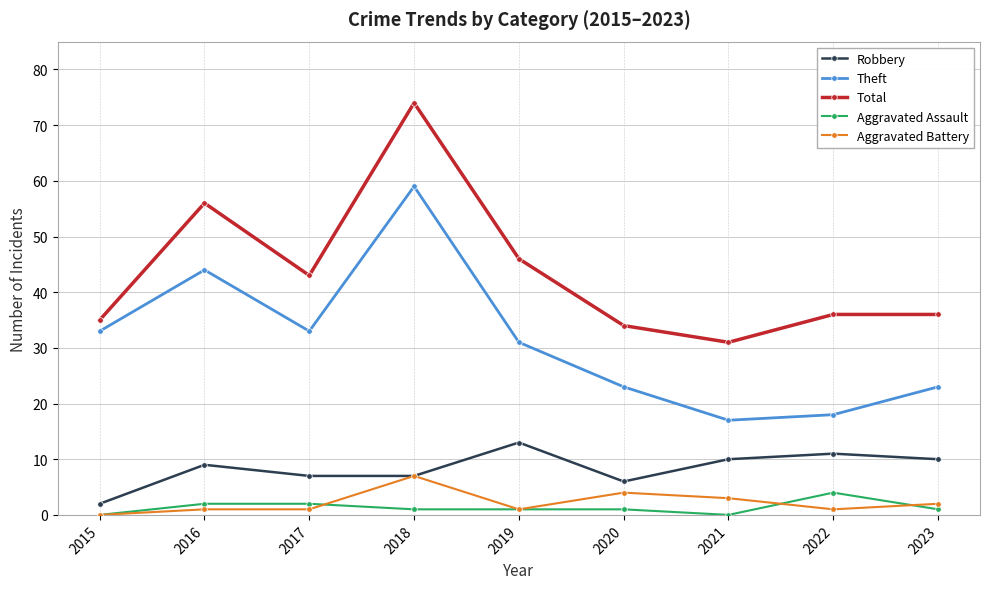

At which label does Robbery reach its minimum?

2015